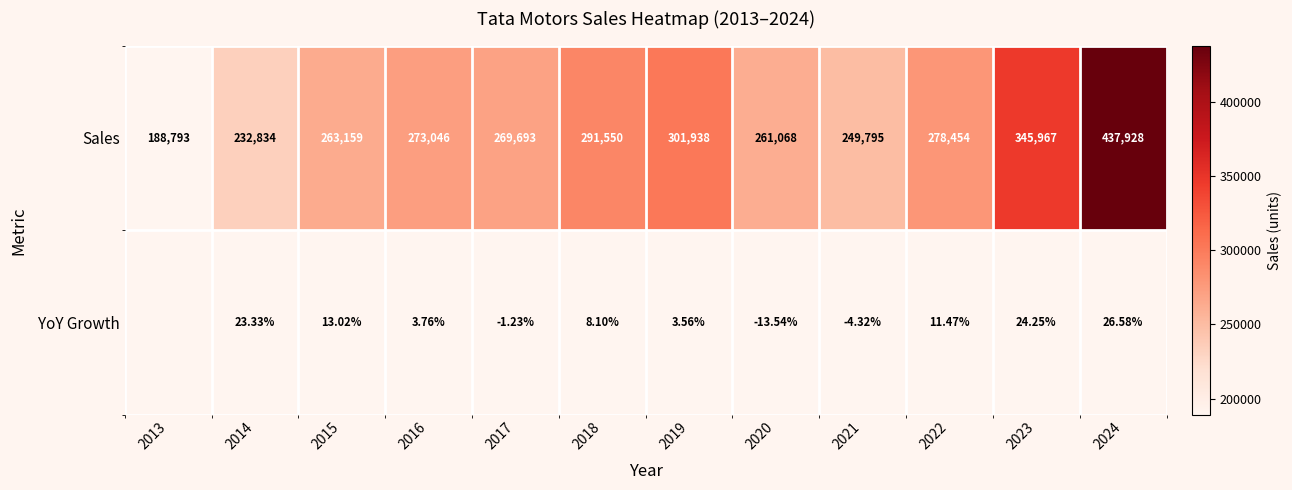

What value does the Sales series have at 2018?

291550.0